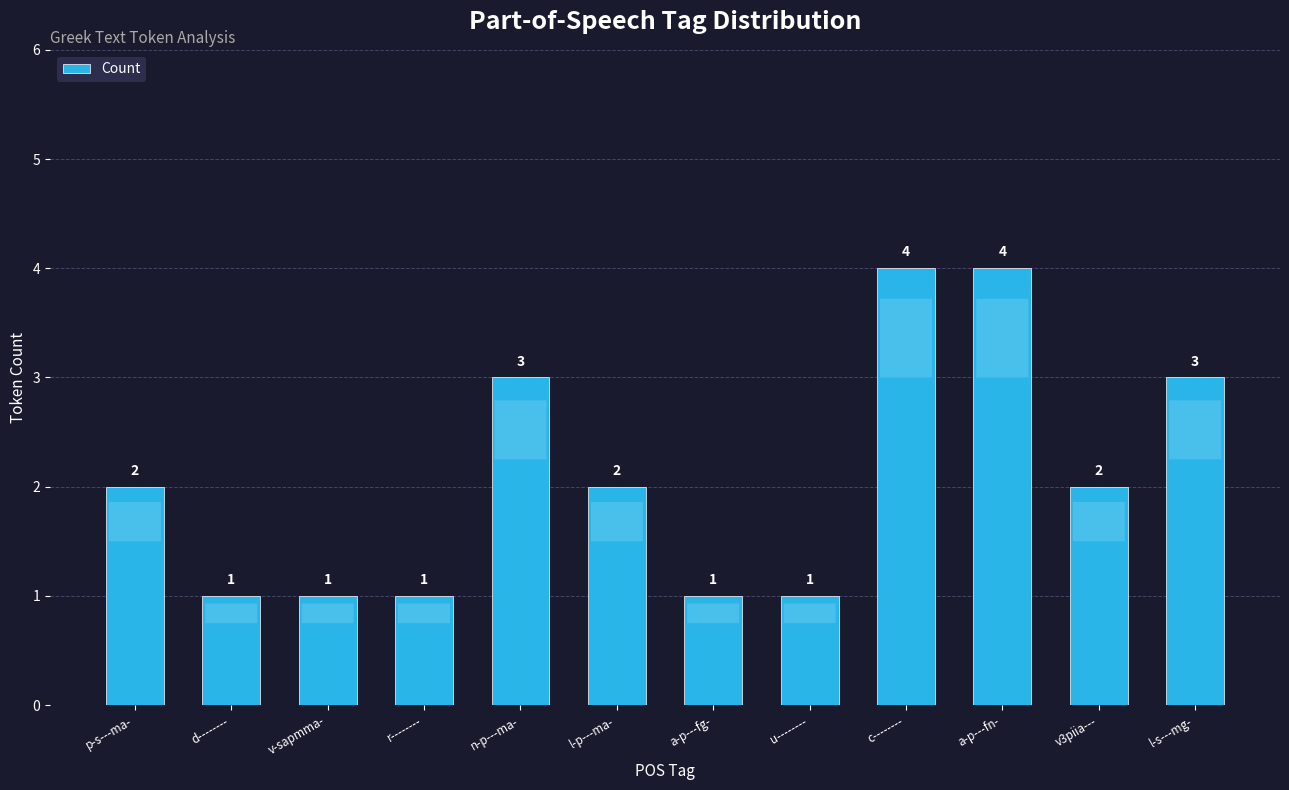

Reading right to left, extract all data points from this chart.

3	2	4	4	1	1	2	3	1	1	1	2